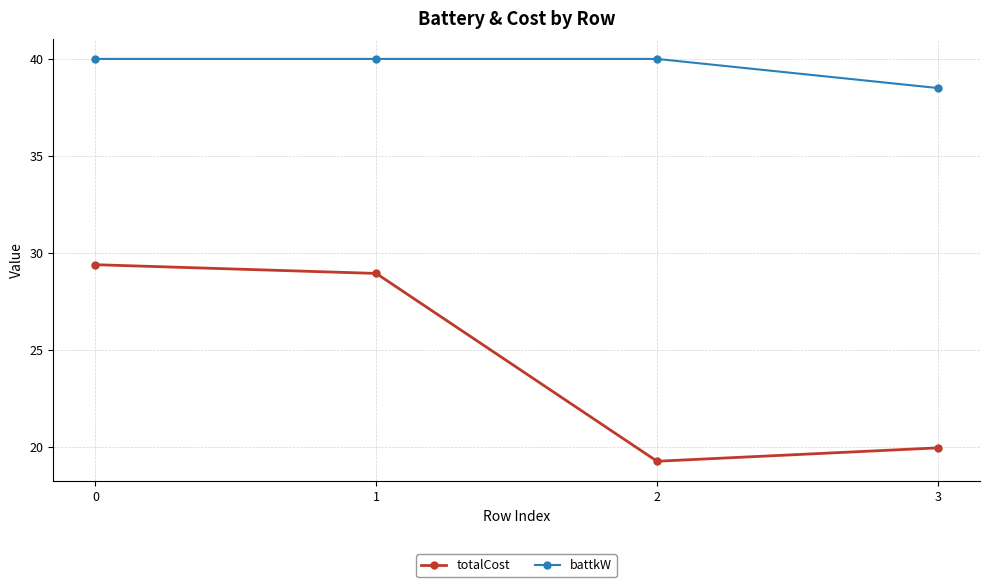

Which series changed the most between 0 and 2?

totalCost